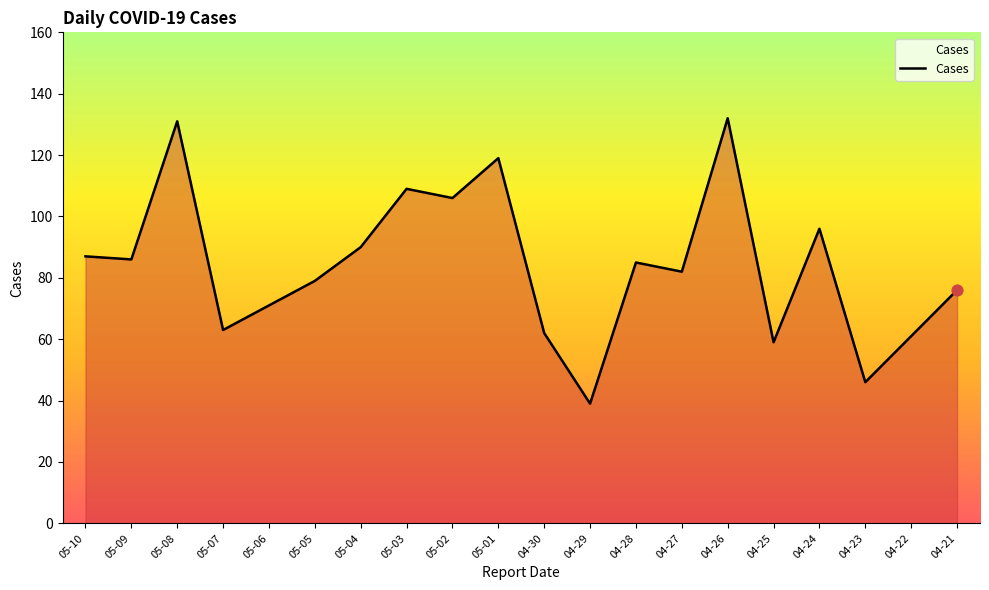

Which has a higher value, 04-21 or 05-07?

04-21